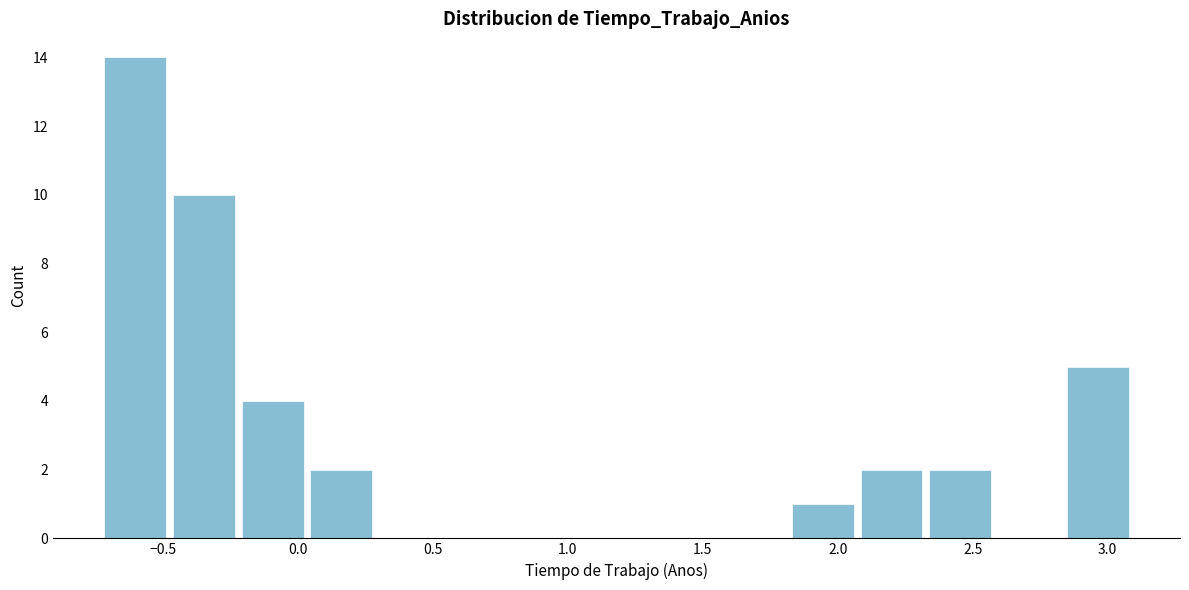

Reading left to right, transcribe this chart: for each bar, give the range it covers on the x-axis and its height. Neither the bar edges nor the heights are printed on the chart, so give them approximately, as read against the axes.

-0.75 to -0.45: 14
-0.45 to -0.20: 10
-0.20 to 0.05: 4
0.05 to 0.30: 2
0.30 to 0.55: 0
0.55 to 0.80: 0
0.80 to 1.05: 0
1.05 to 1.30: 0
1.30 to 1.55: 0
1.55 to 1.80: 0
1.80 to 2.05: 1
2.05 to 2.35: 2
2.35 to 2.60: 2
2.60 to 2.85: 0
2.85 to 3.10: 5